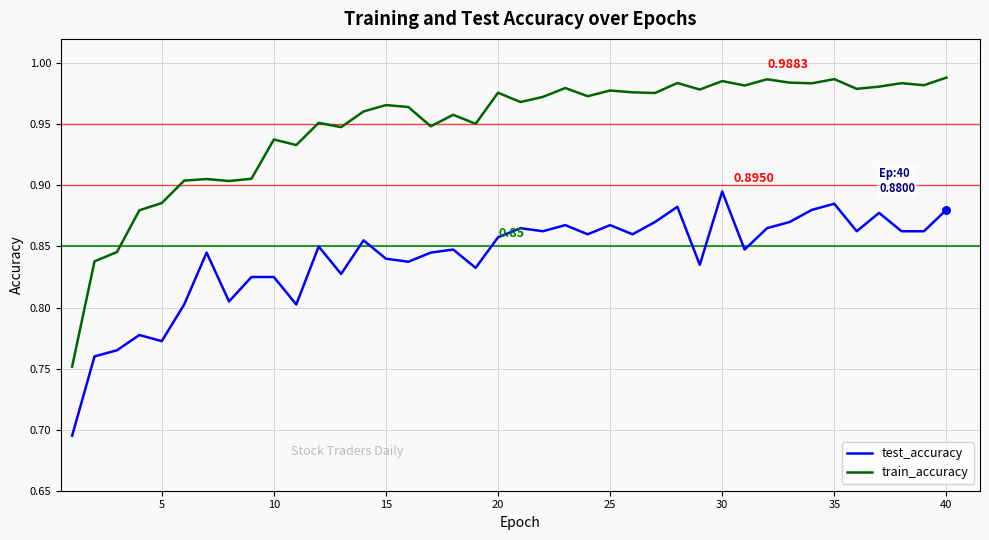

What are all the series names shown in the legend?

test_accuracy, train_accuracy